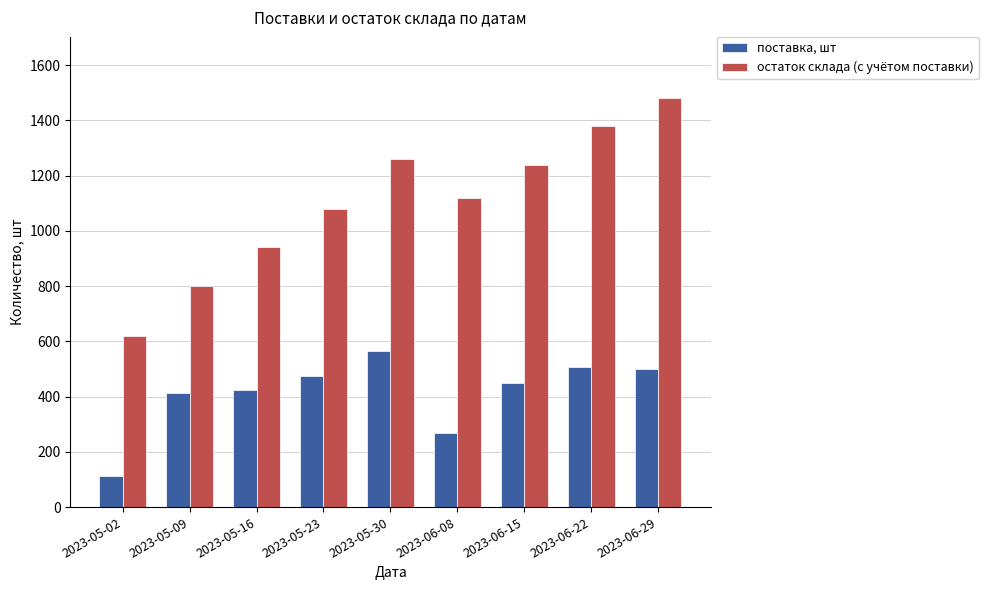

Which series changed the most between 2023-05-16 and 2023-05-30?

остаток склада (с учётом поставки)